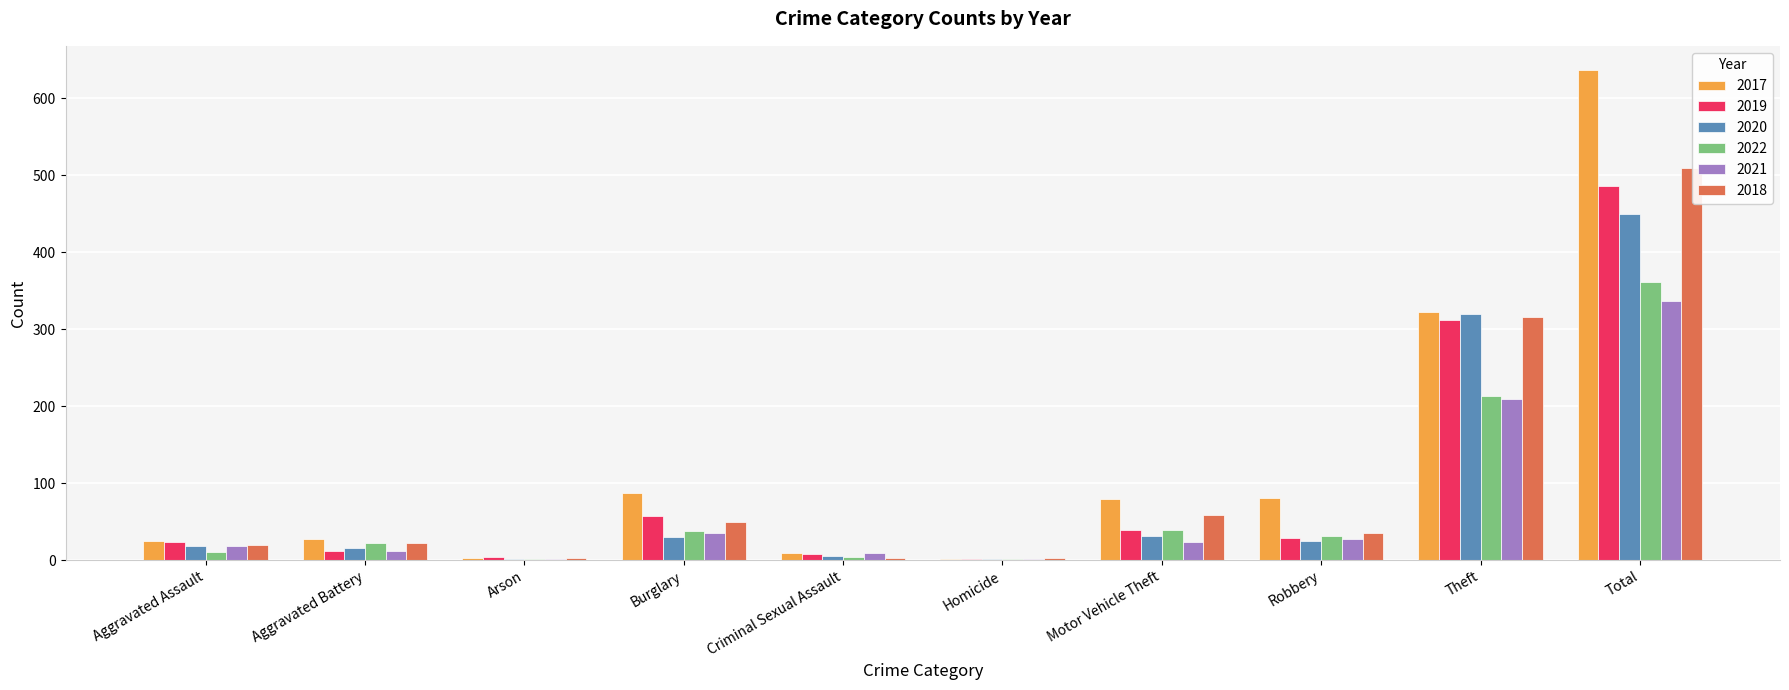

What is the greatest value displayed?

636